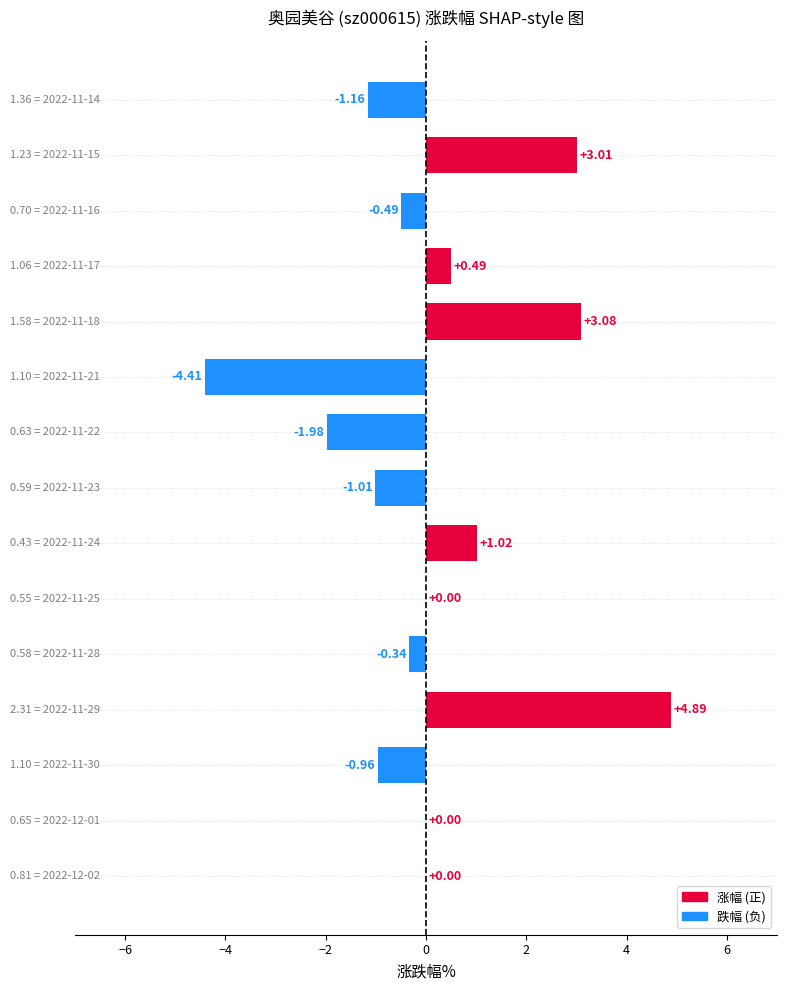

What is the sum of all values?

2.1